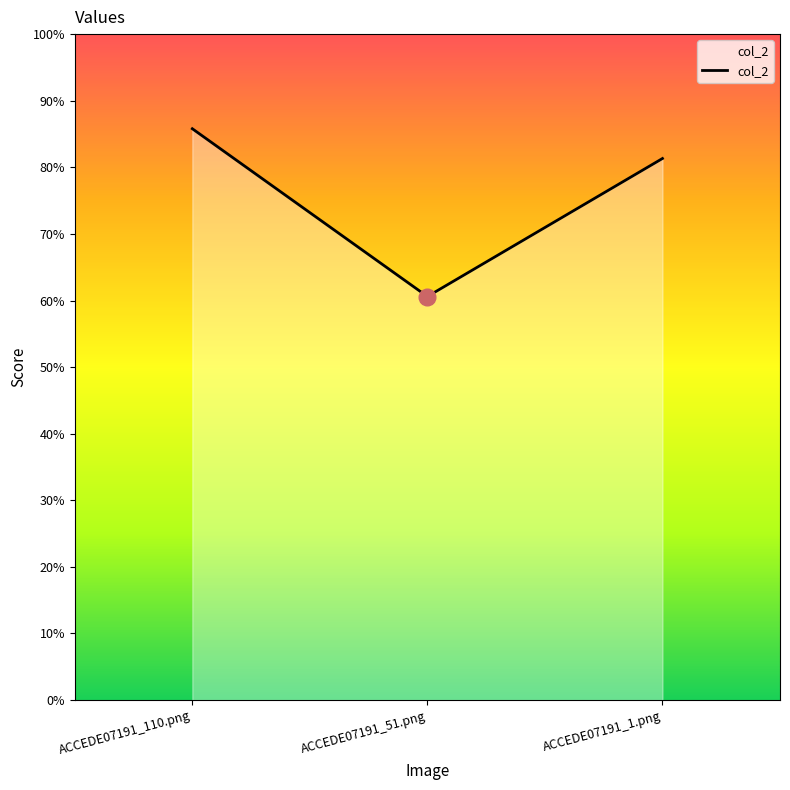

What is the sum of the values at ACCEDE07191_110.png and ACCEDE07191_51.png?

1.5